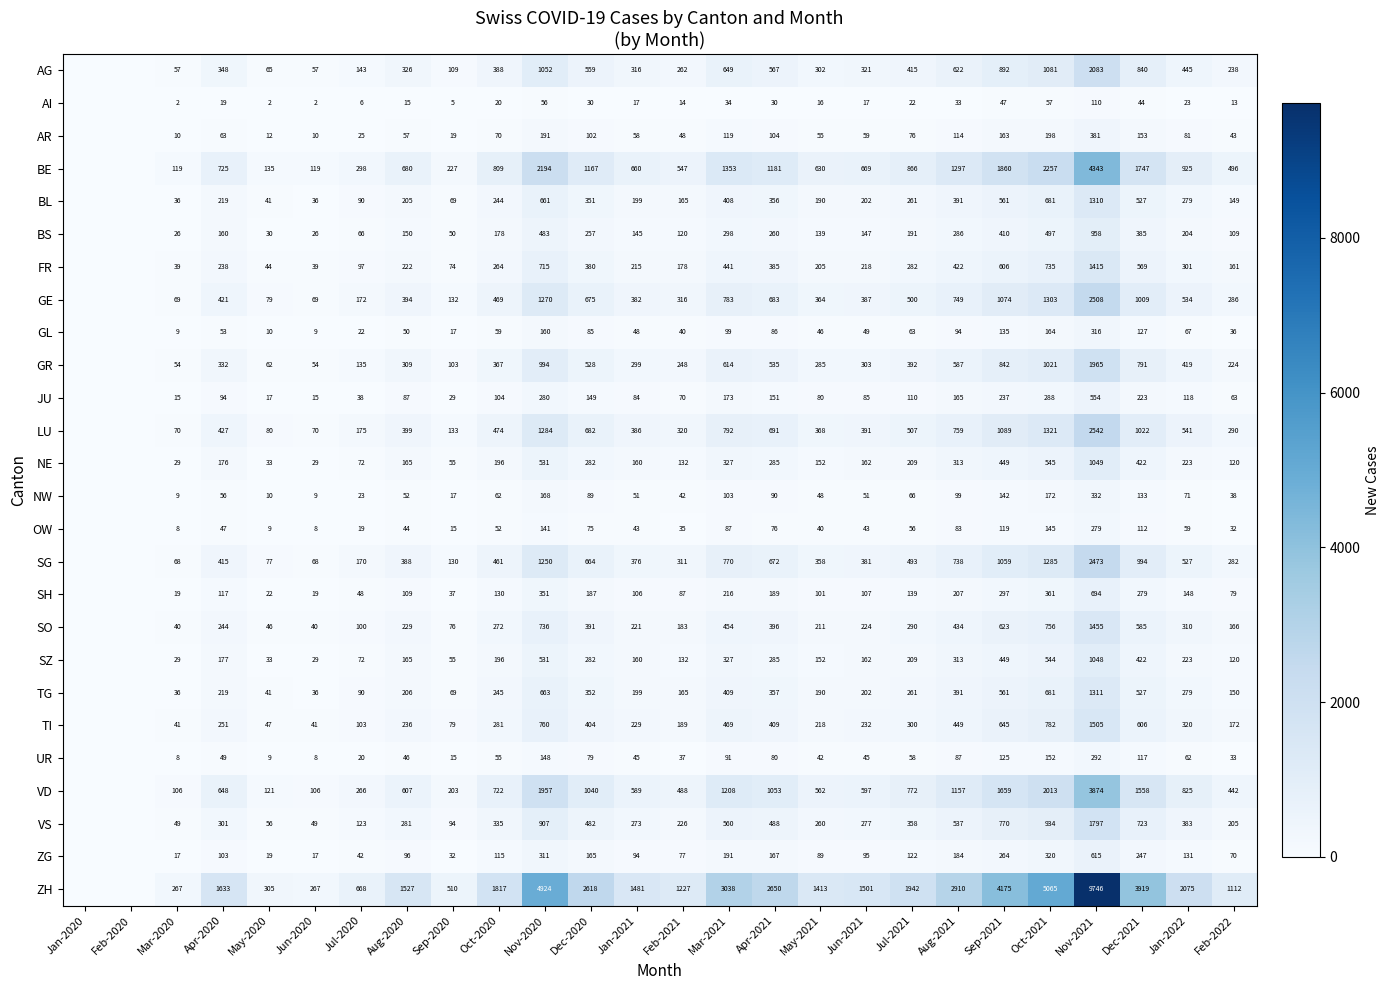

Between Feb-2021 and Jan-2022, which series saw the biggest shift?

ZH